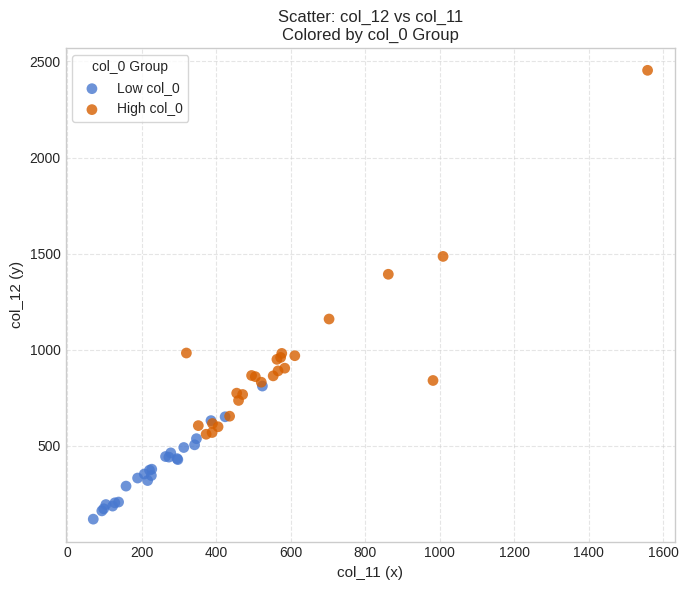

Which series contains the highest Y value?

High col_0